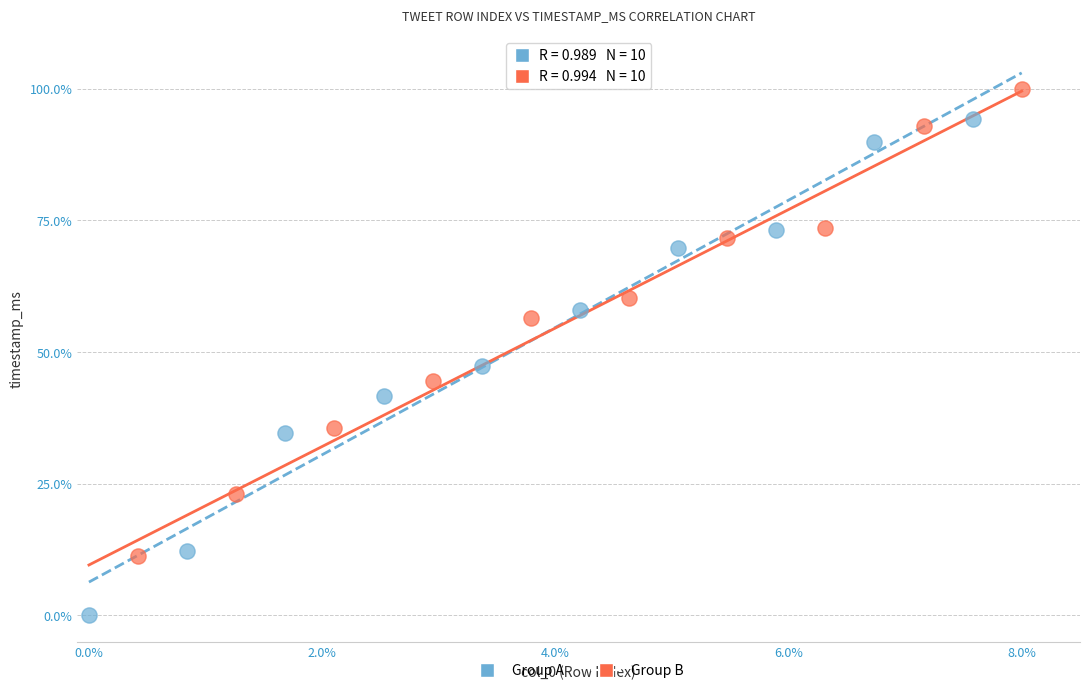

Which series reaches the maximum Y coordinate?

Group B